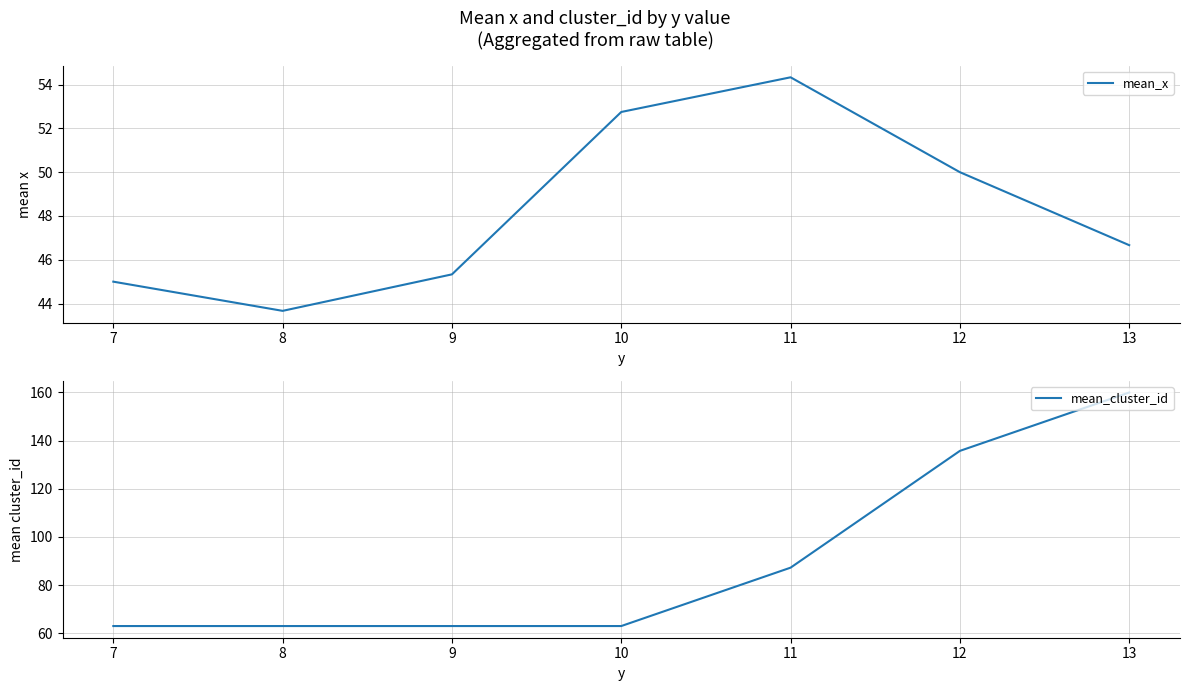

What is the difference between the second highest and minimum values in the mean_cluster_id series?

72.8